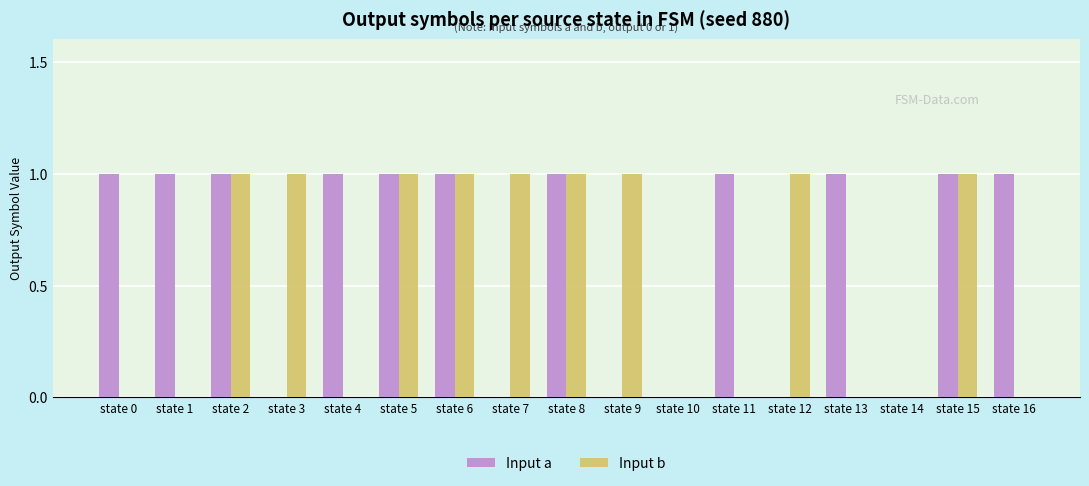

Reading right to left, what are all the values shown in this chart?

Input a: 1	1	0	1	0	1	0	0	1	0	1	1	1	0	1	1	1
Input b: 0	1	0	0	1	0	0	1	1	1	1	1	0	1	1	0	0